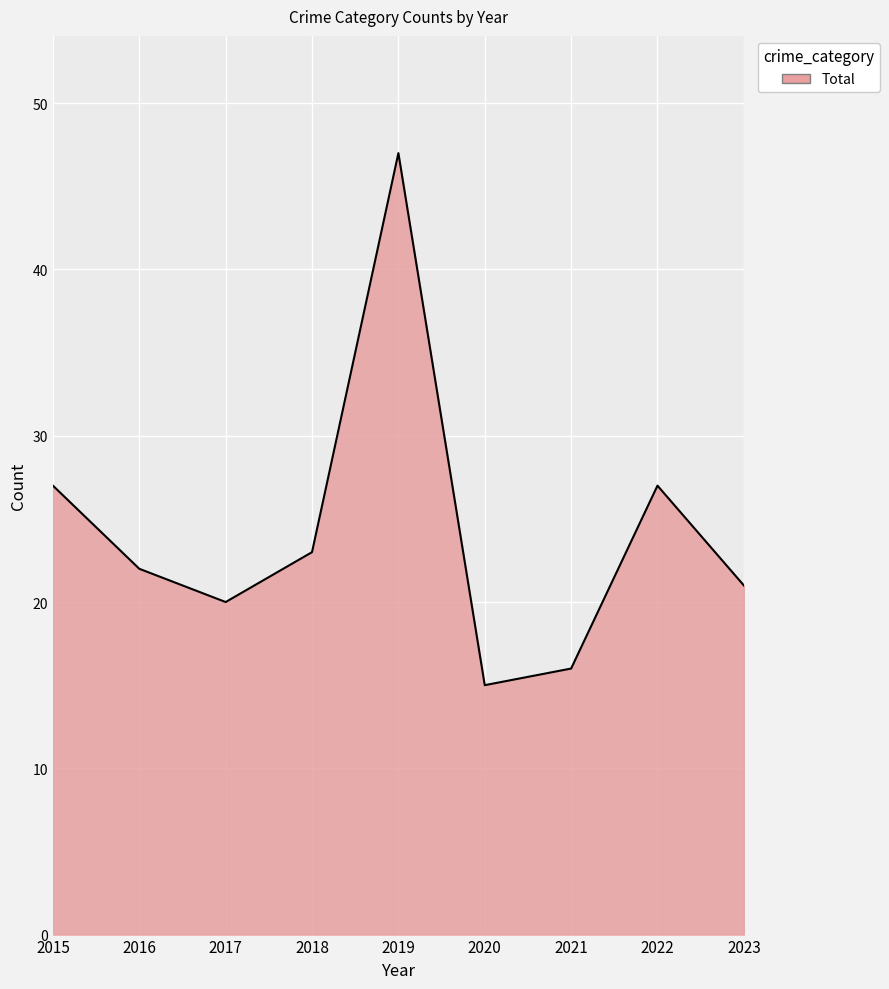

What is the greatest value displayed?

47